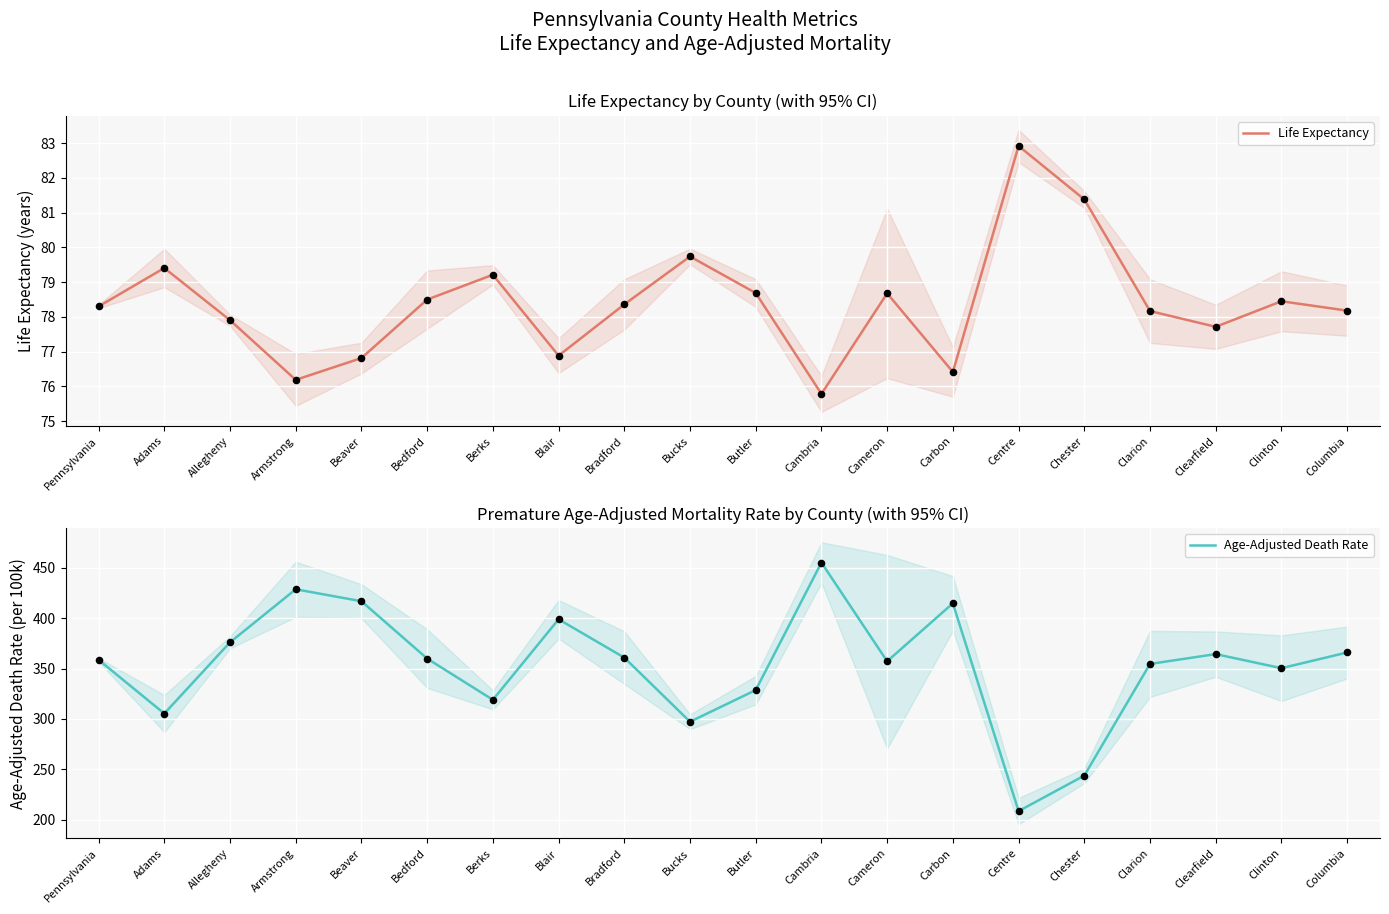

Is the value of Life Expectancy at Clarion greater than the value of Age-Adjusted Death Rate at Pennsylvania?

No